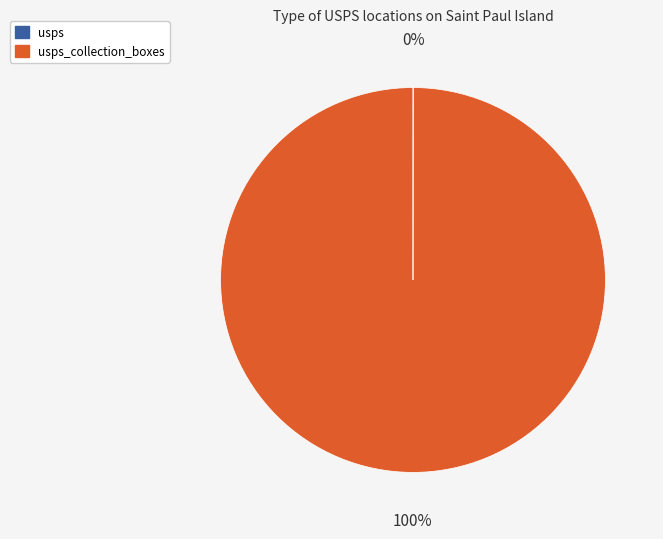

To the nearest percent, what is the average slice percentage?

50%